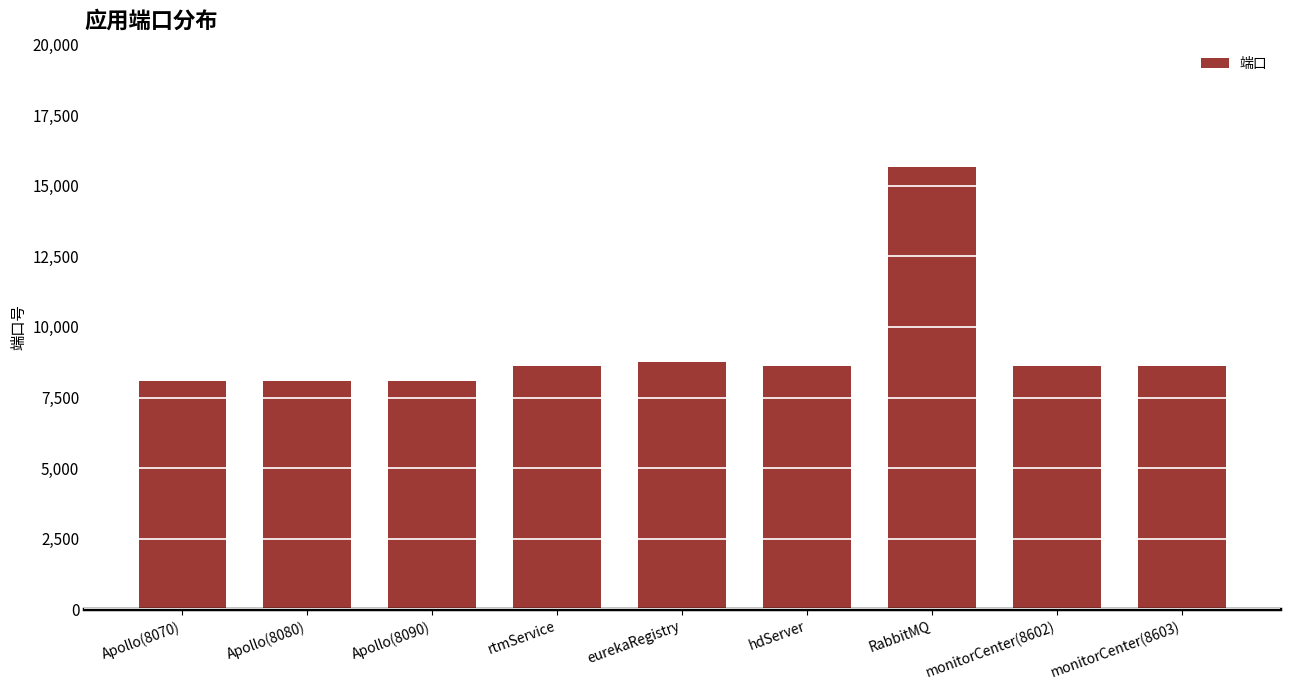

What is the smallest value displayed?

8070